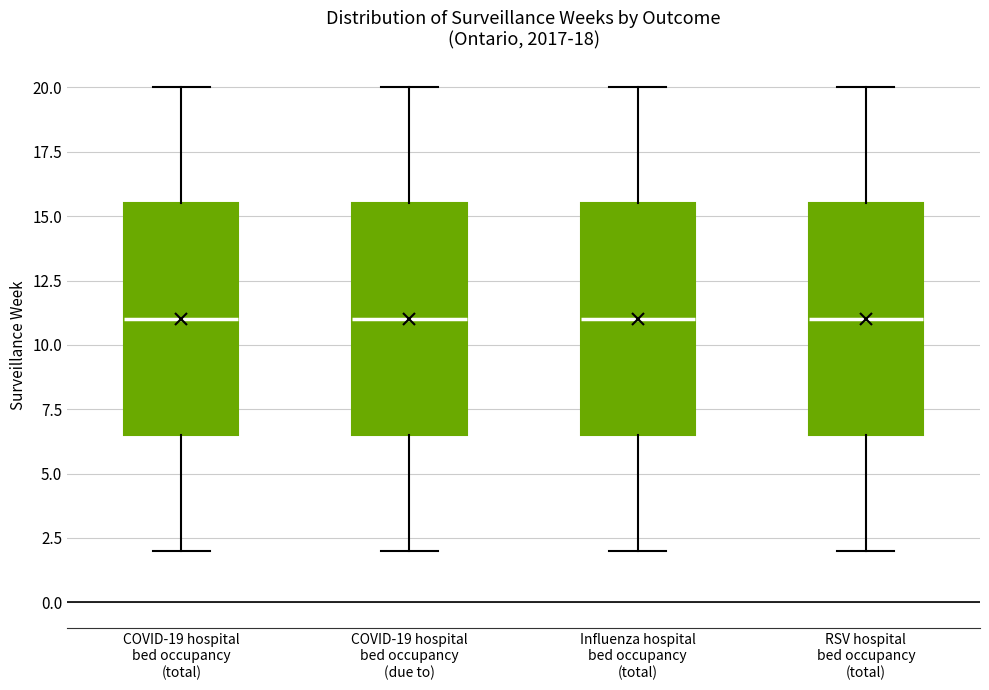

Reading left to right, read every box against the y-axis: the position of its median line, the range the box covers, and the ends of its whiskers. The values are not printed on the chart, so give them approximately, as read against the axis.

COVID-19 hospital bed occupancy (total): median 11.0, box 6.5 to 15.5, whiskers 2.0 to 20.0
COVID-19 hospital bed occupancy (due to): median 11.0, box 6.5 to 15.5, whiskers 2.0 to 20.0
Influenza hospital bed occupancy (total): median 11.0, box 6.5 to 15.5, whiskers 2.0 to 20.0
RSV hospital bed occupancy (total): median 11.0, box 6.5 to 15.5, whiskers 2.0 to 20.0